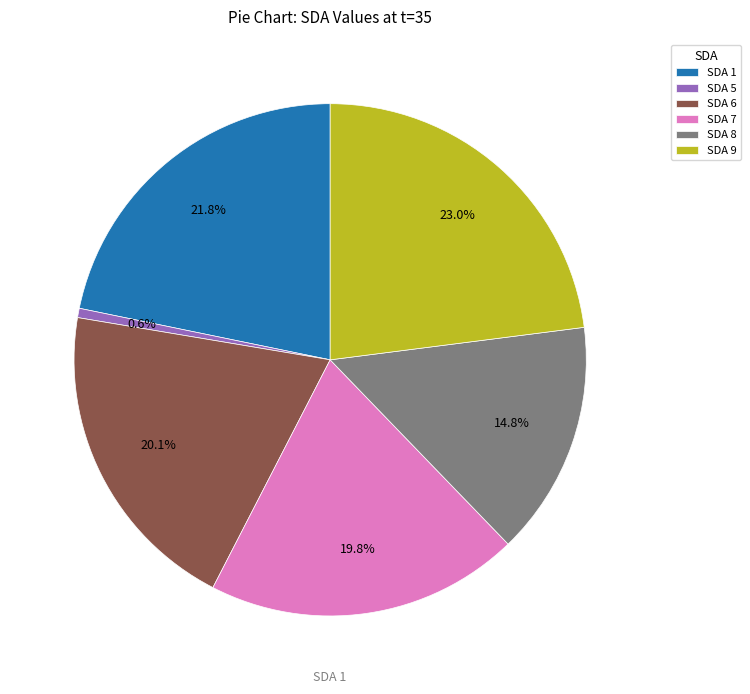

What percentage is the SDA 8 slice, to the nearest percent?

15%